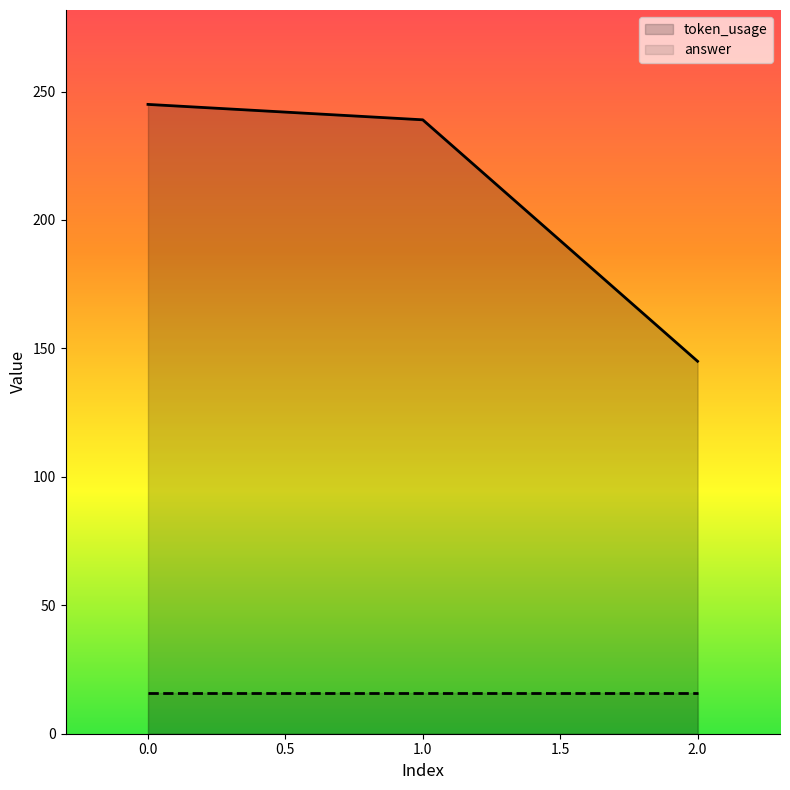

The value of token_usage at −0.5 is 58. True or false?

False